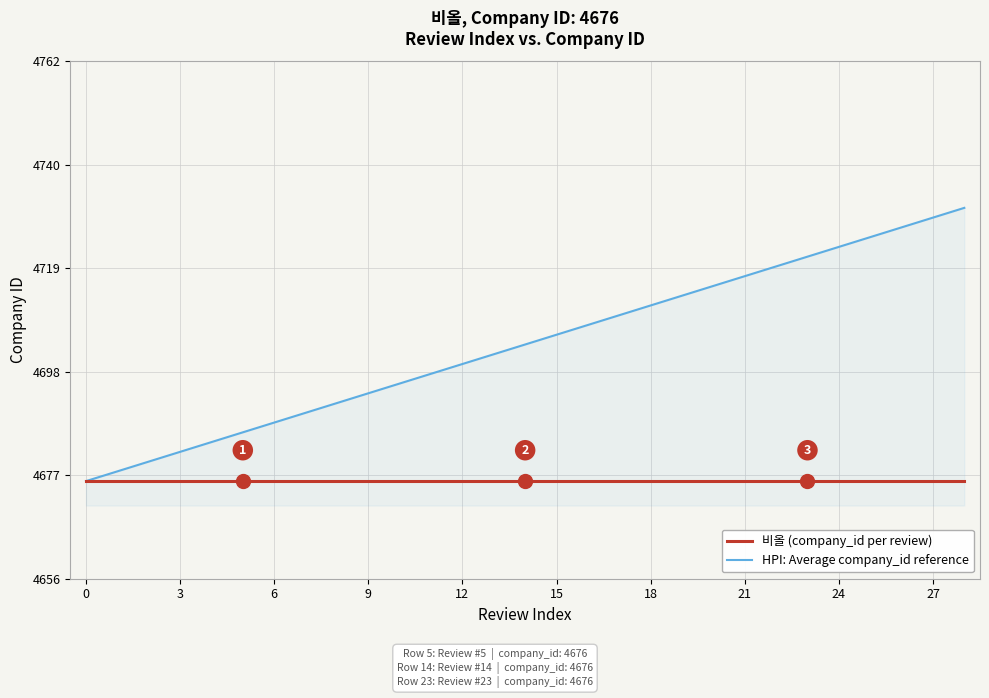

What is the sum of all HPI: Average company_id reference values?

136416